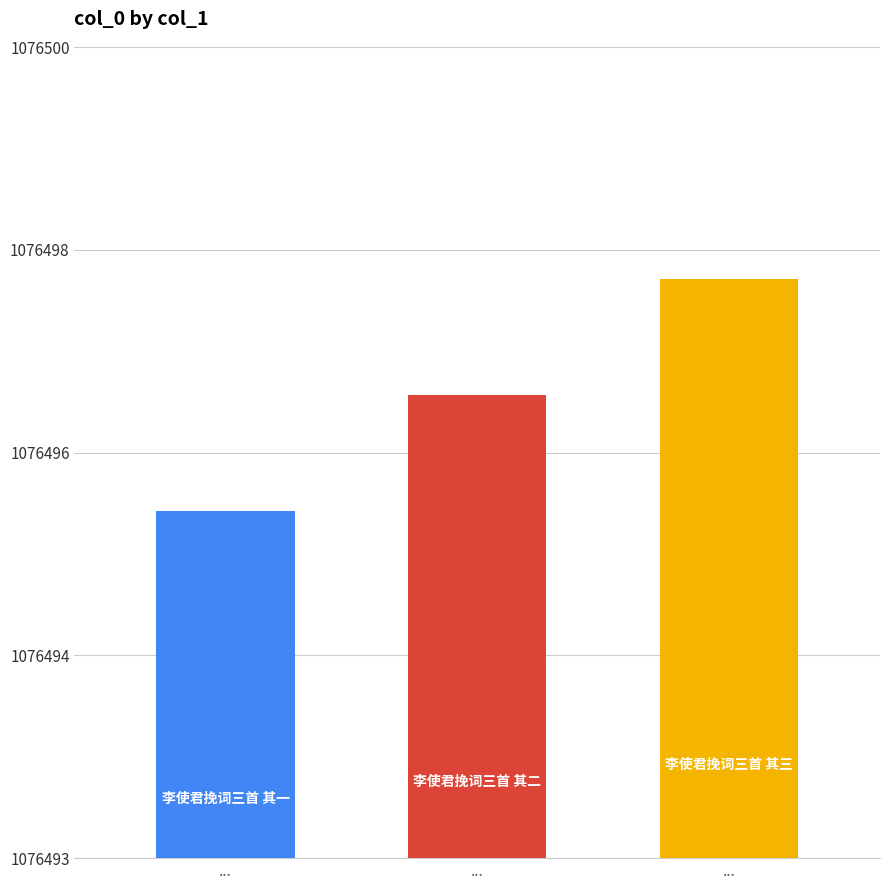

What is the sum of all values?

3229491